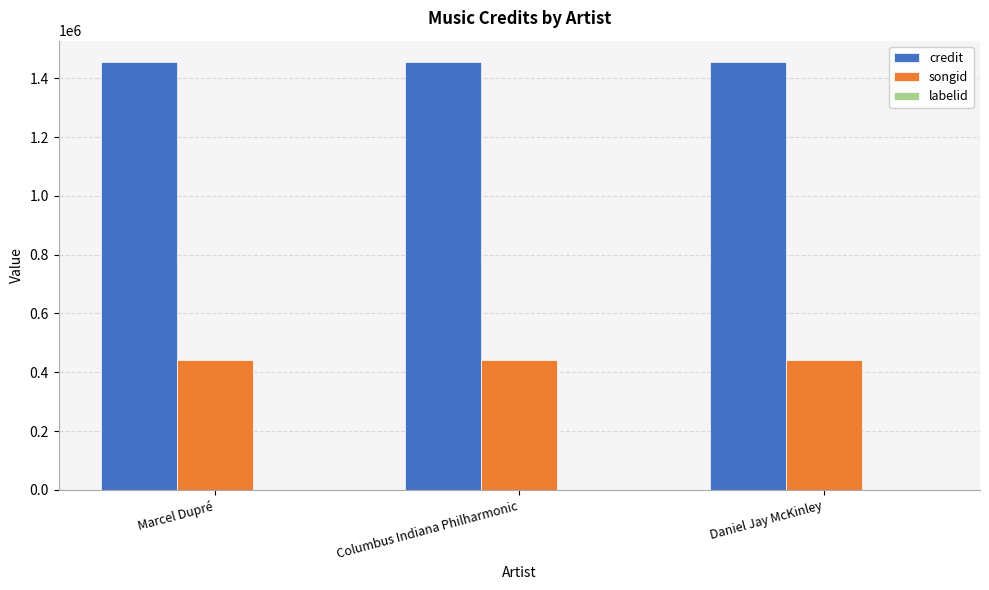

What is the maximum value shown in the chart?

1454997